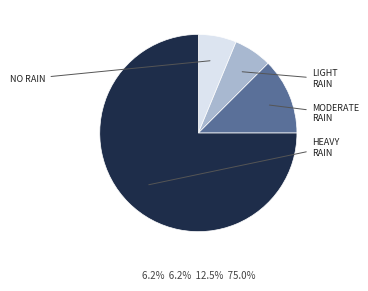

How many segments does this pie chart have?

4